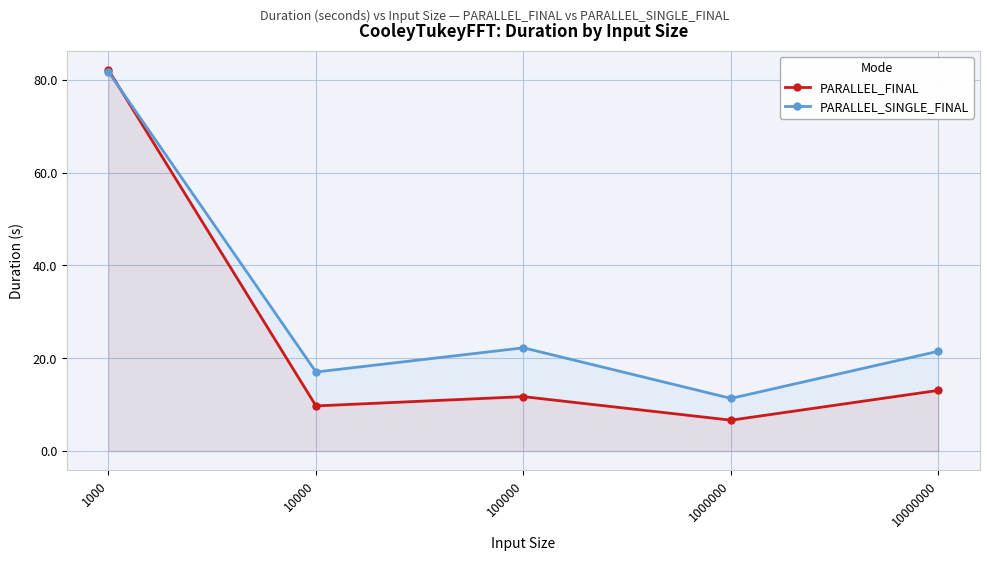

What is the greatest value displayed?

82.1